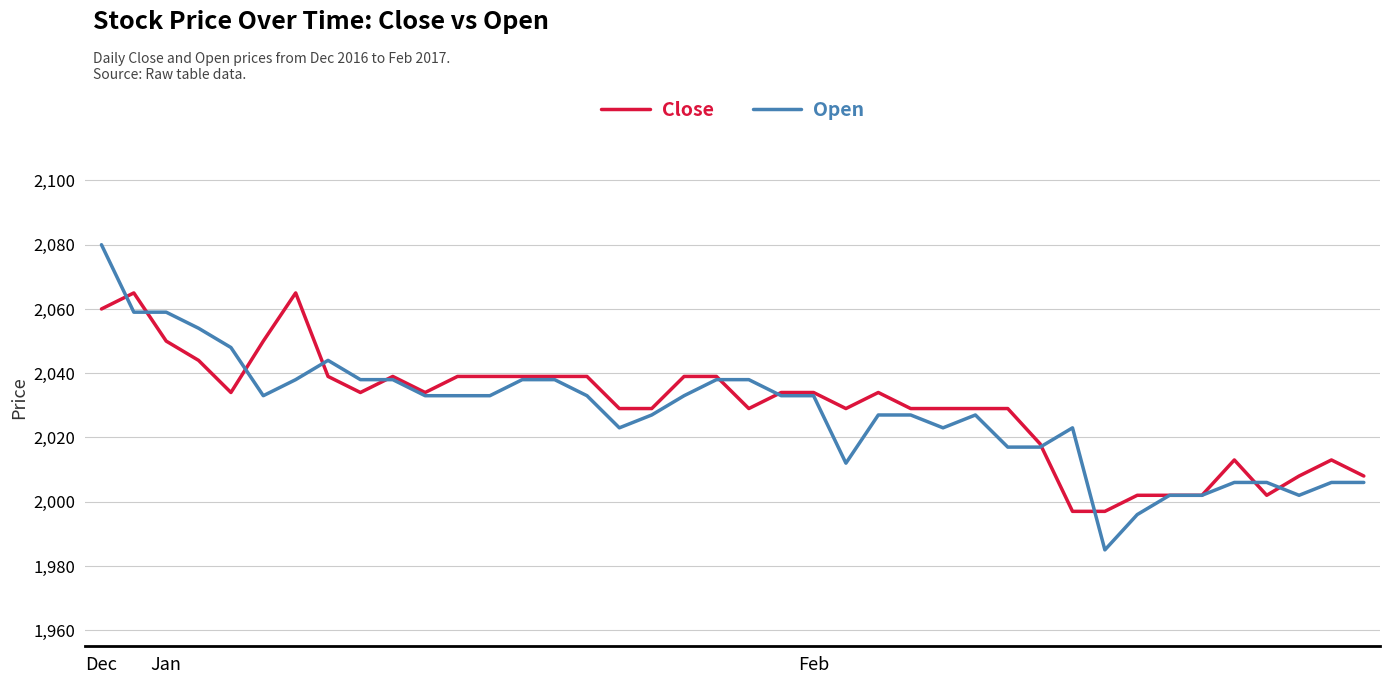

Rank the series by their maximum value, from lowest to highest.

Close, Open